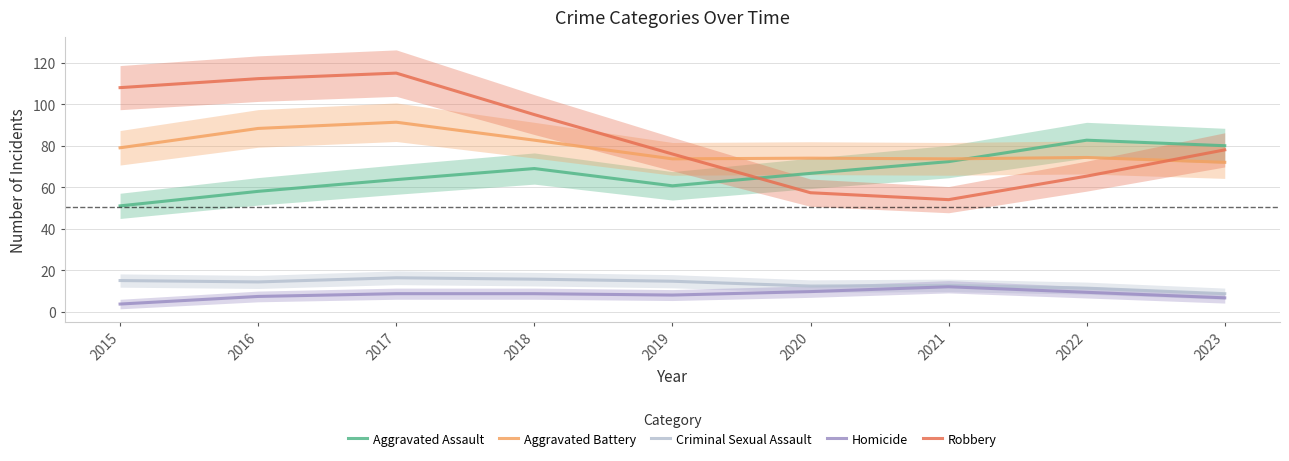

Rank the categories by Aggravated Assault value from highest to lowest.

2022, 2023, 2021, 2018, 2020, 2017, 2019, 2016, 2015